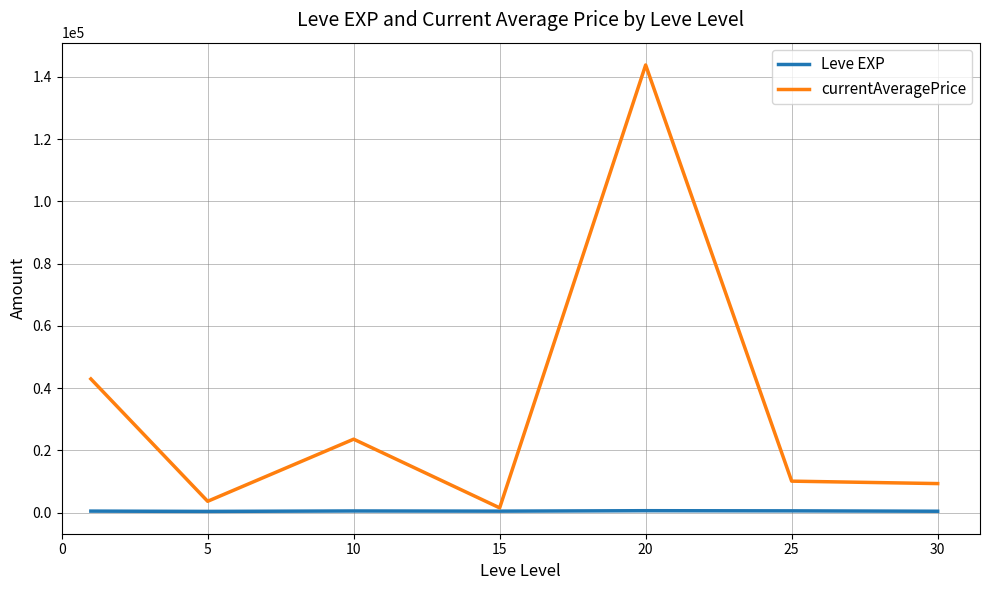

How many lines are shown in the chart?

2